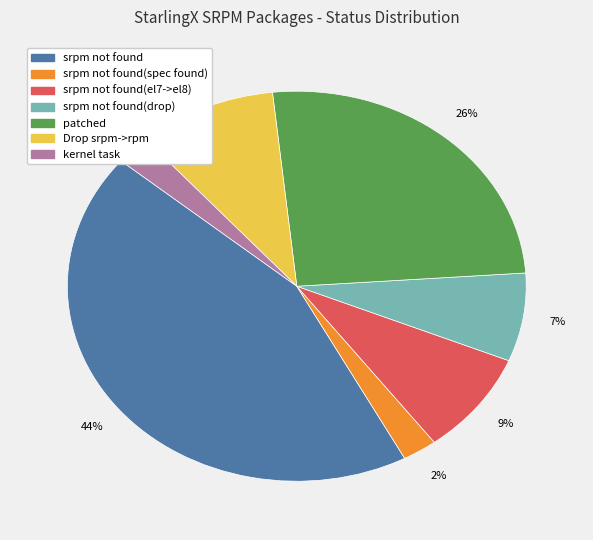

Count the number of slices in the pie.

7